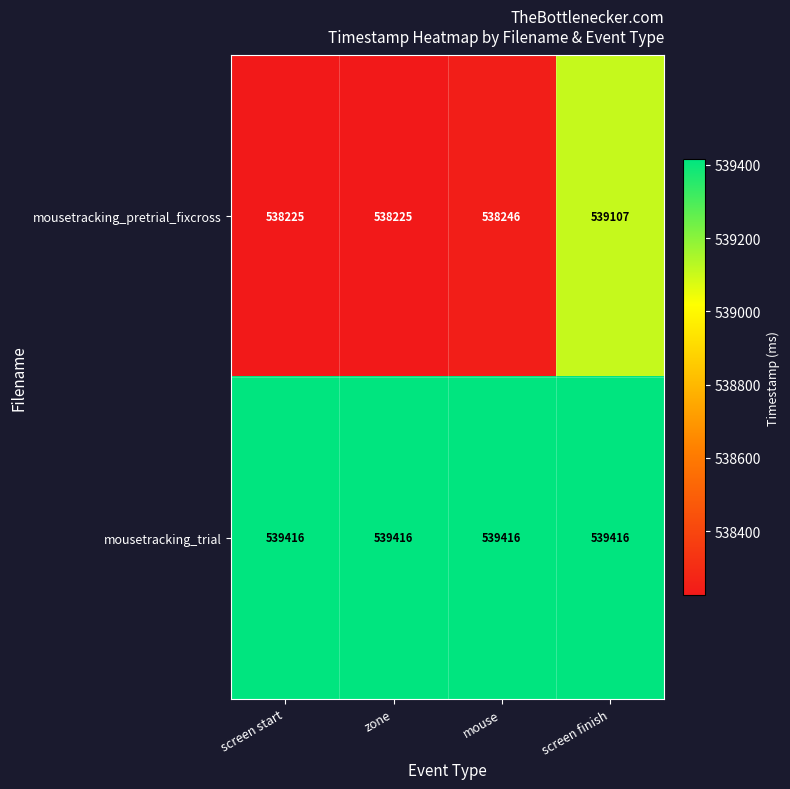

Count the number of categories in the chart.

4